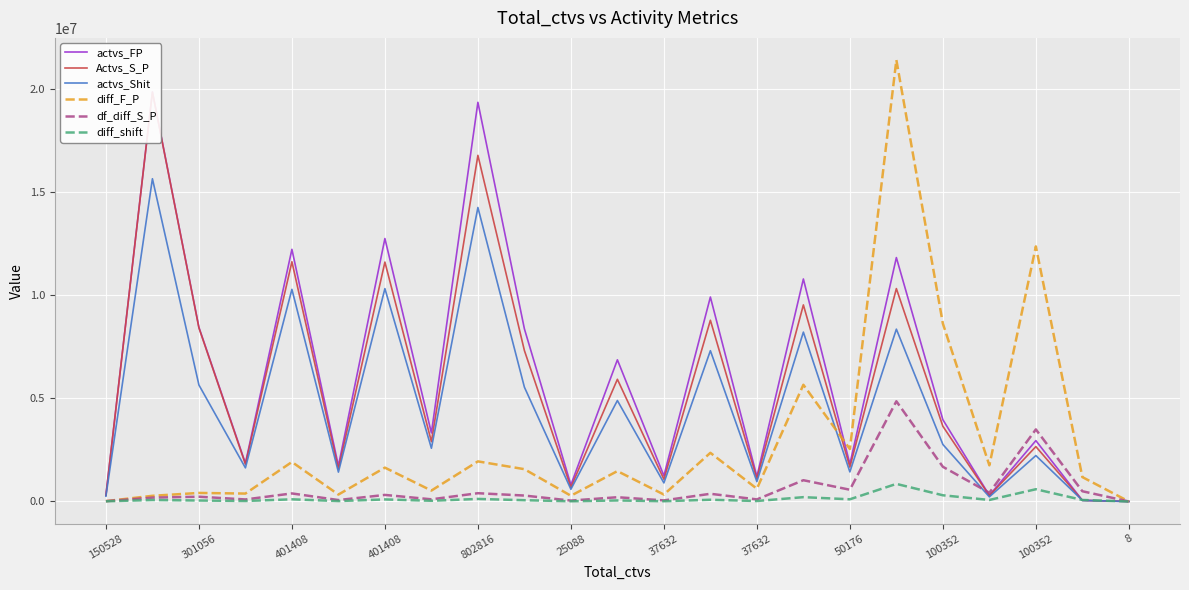

True or false: diff_F_P and df_diff_S_P intersect in this chart.

False